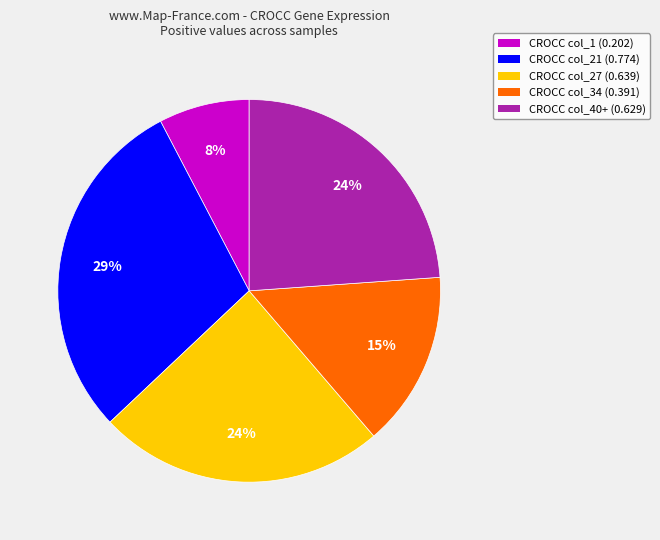

Is it true that CROCC col_21 (0.774) is 29% of the pie?

True